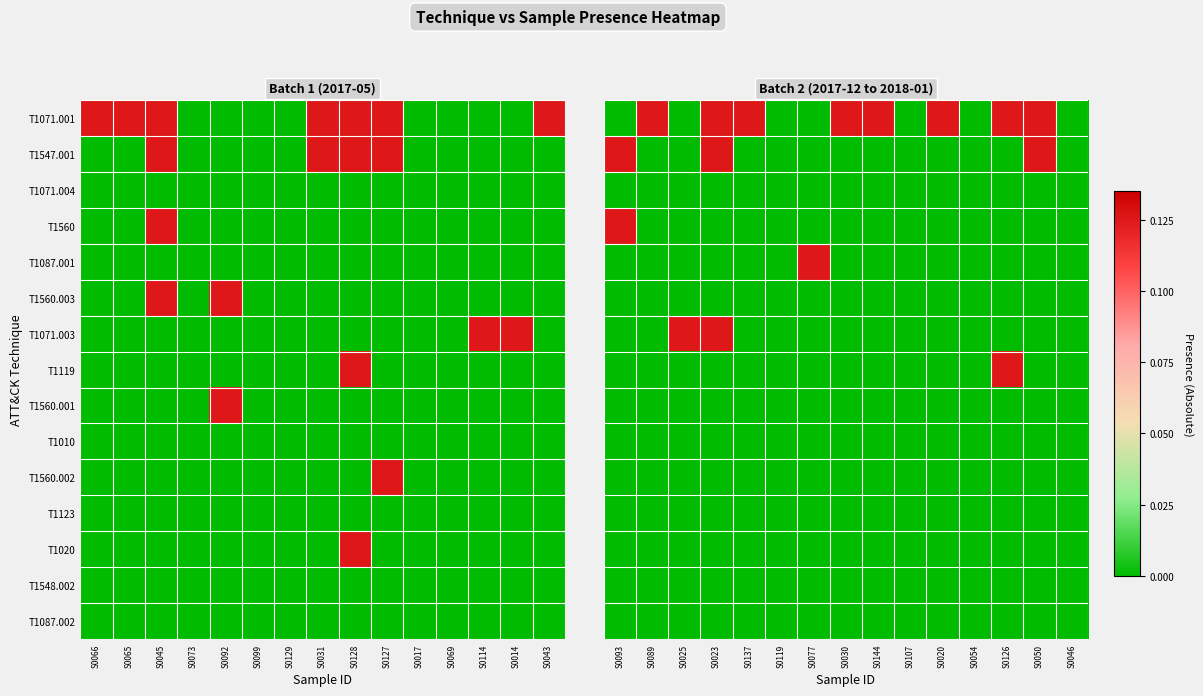

At which label does T1087.002 reach its minimum?

S0093